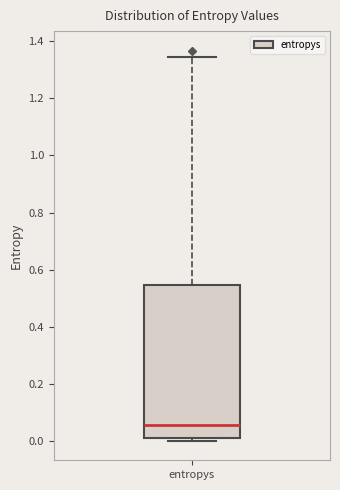

Transcribe this box plot: give where the median line is, the range the box spans, and where the two whiskers end, as read against the y-axis. The values are not printed on the chart, so give them approximately, as read against the axis.

median 0.06, box 0.02 to 0.54, whiskers 0.00 to 1.34